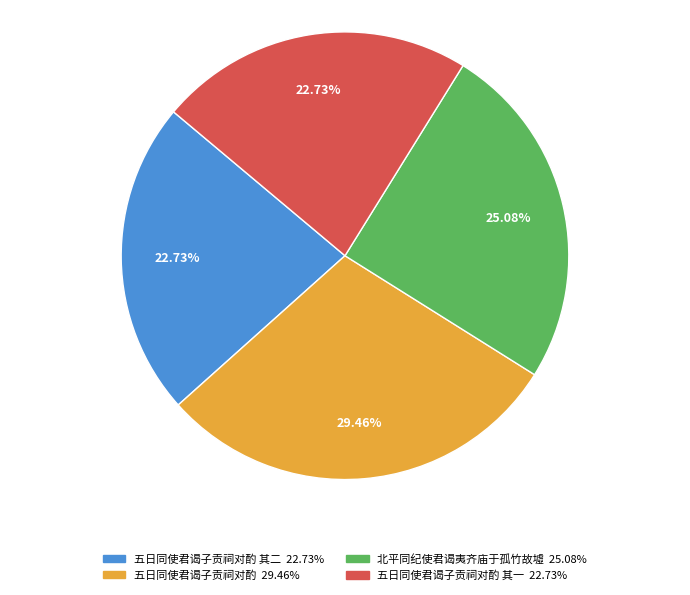

Count the number of slices in the pie.

4